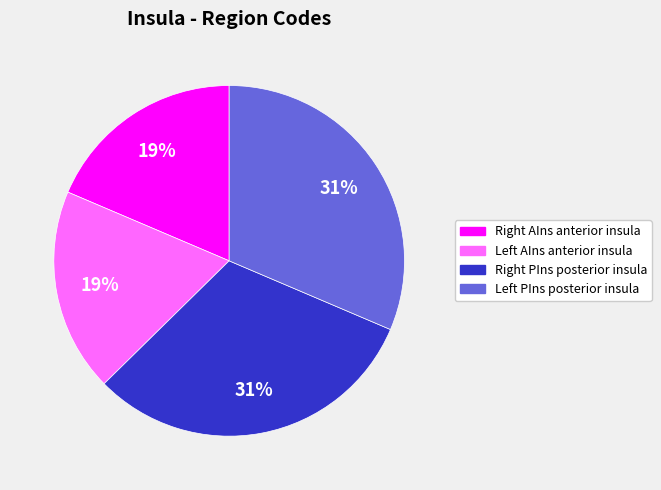

How many slices are in this pie chart?

4